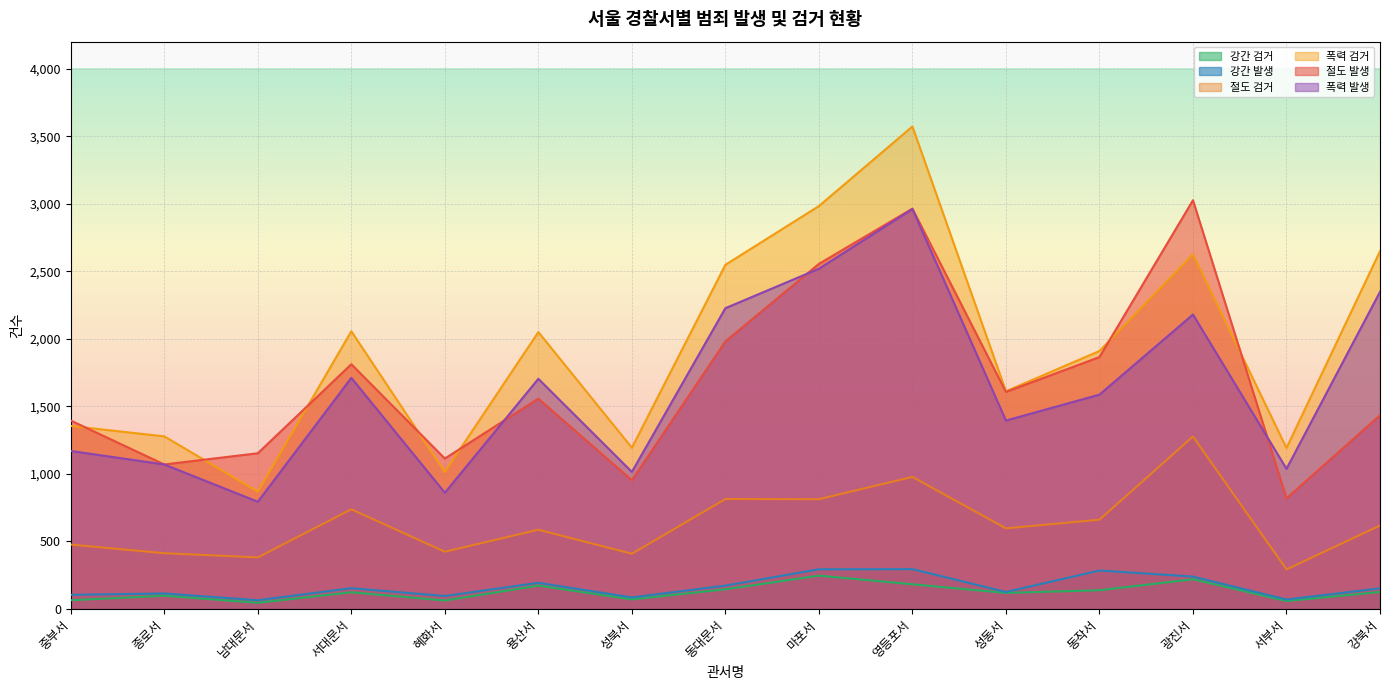

At 종로서, list the series in order from largest to smallest.

폭력 검거, 절도 발생, 폭력 발생, 절도 검거, 강간 발생, 강간 검거